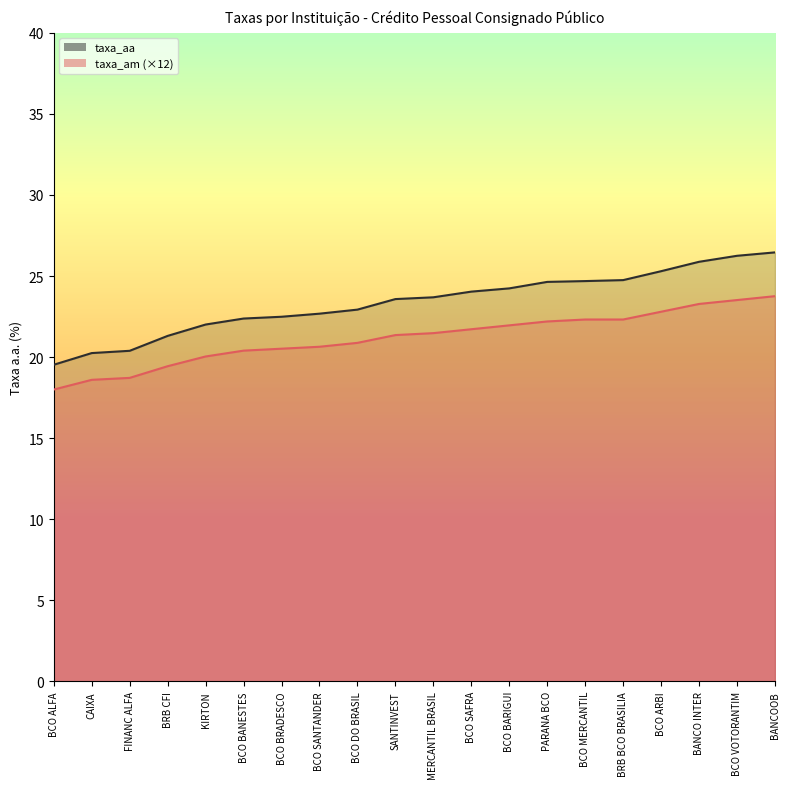

Which series has the widest spread of values?

taxa_aa